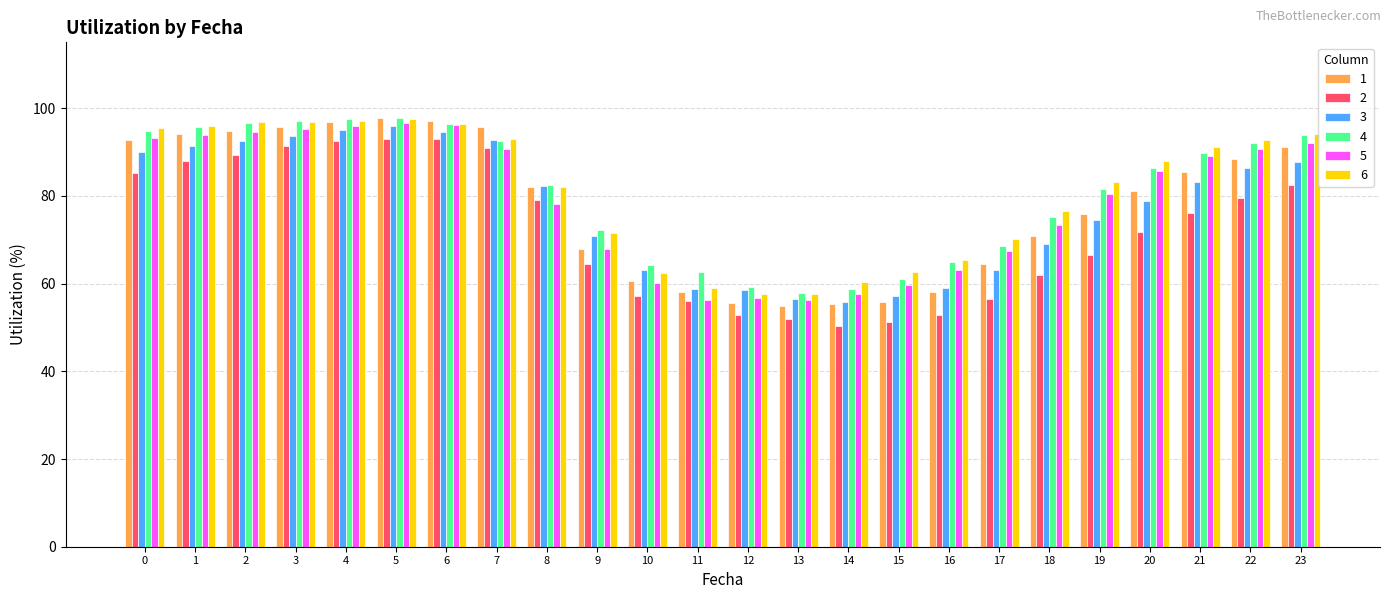

Is the value of 6 at 1 greater than the value of 1 at 10?

Yes